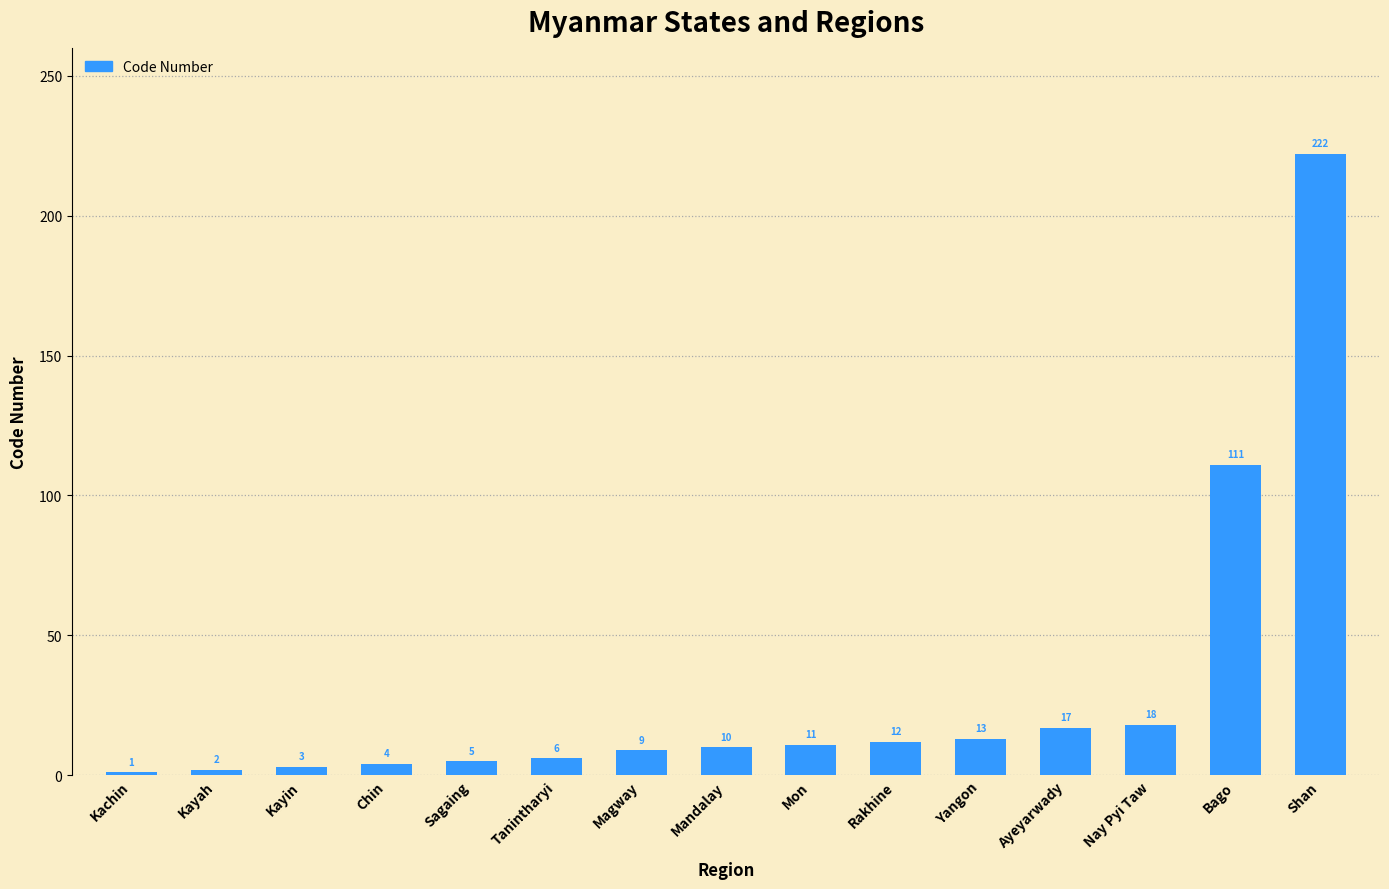

Reading left to right, list all the values displayed in this chart.

Kachin=1	Kayah=2	Kayin=3	Chin=4	Sagaing=5	Tanintharyi=6	Magway=9	Mandalay=10	Mon=11	Rakhine=12	Yangon=13	Ayeyarwady=17	Nay Pyi Taw=18	Bago=111	Shan=222